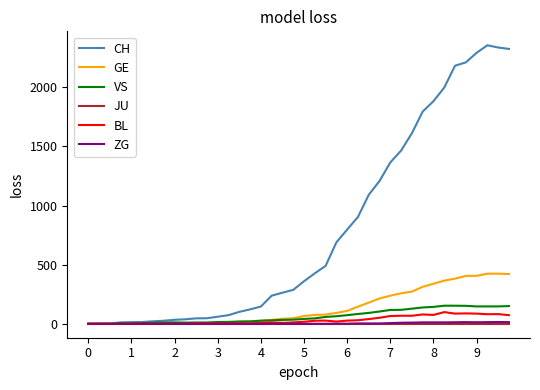

What is the greatest value displayed?

2356